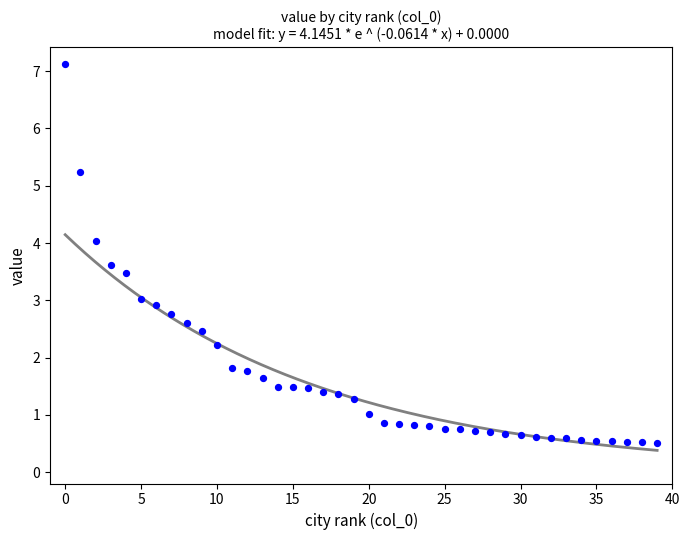

What is the range of Y values (max minus min)?

6.6